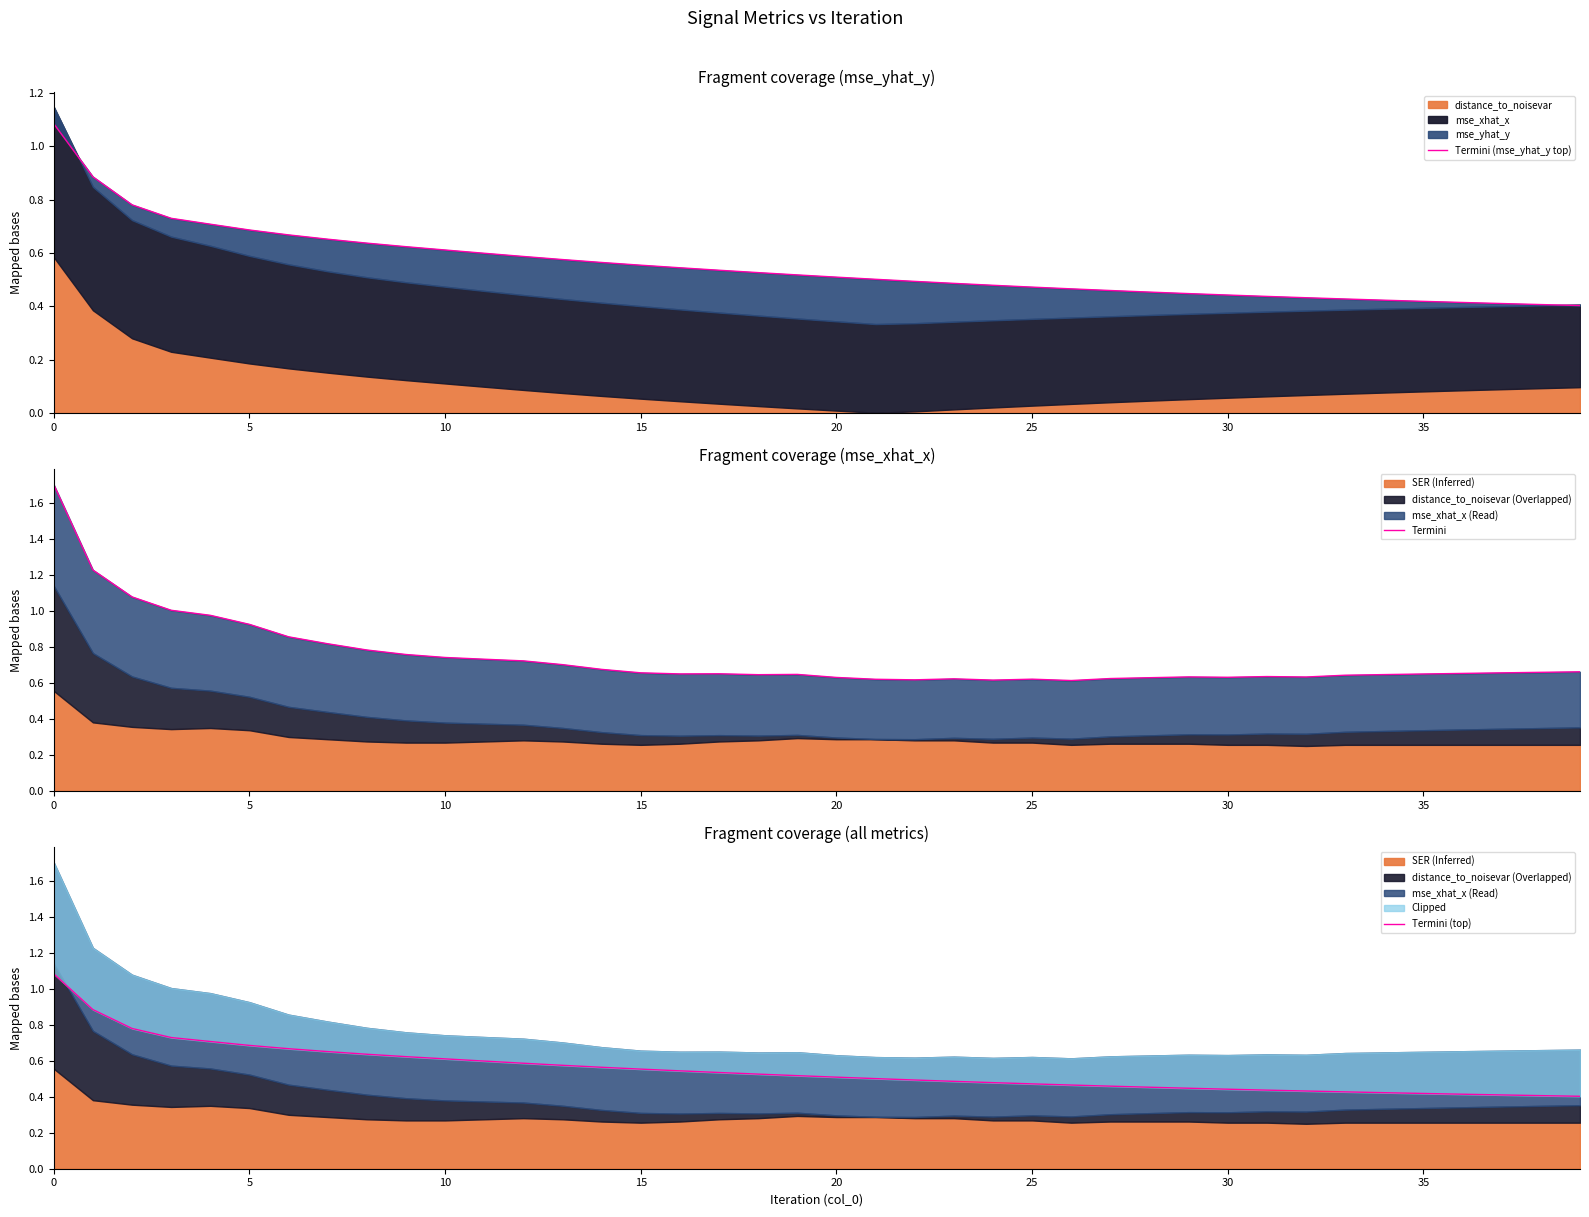

Count the Termini (mse_yhat_y top) values in the range 0 to 1.

39